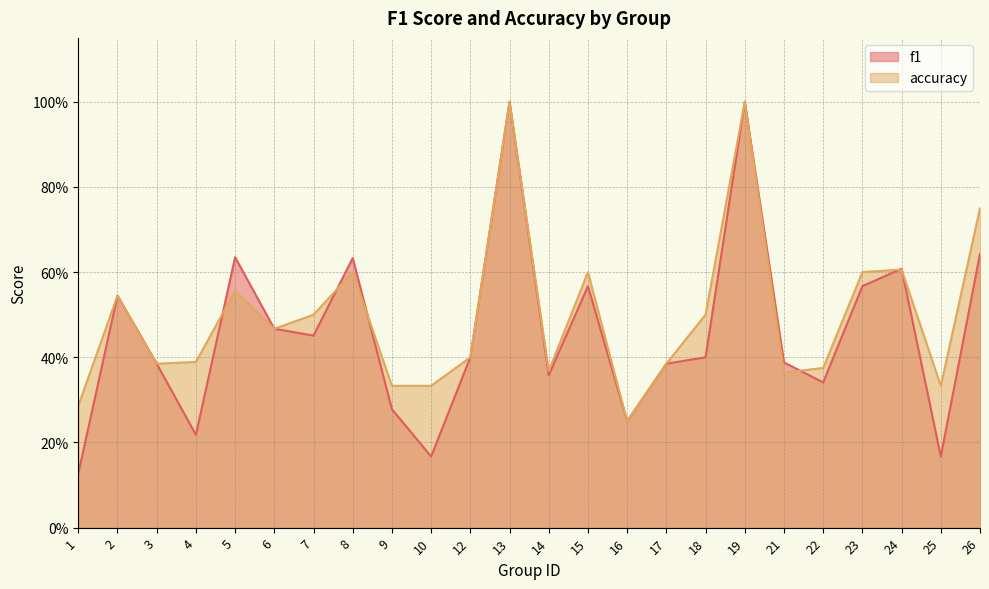

How many lines are shown in the chart?

2